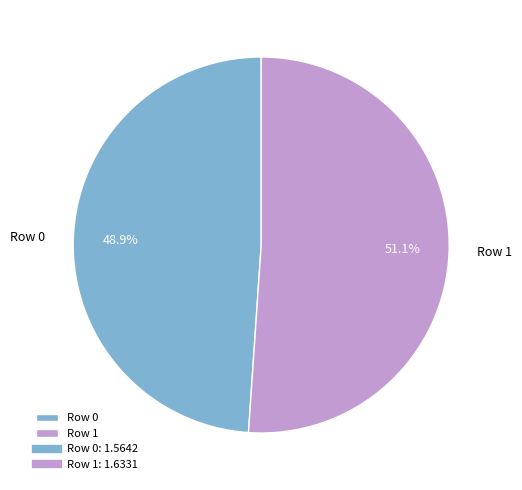

What percentage is the Row 0 slice, to the nearest percent?

49%